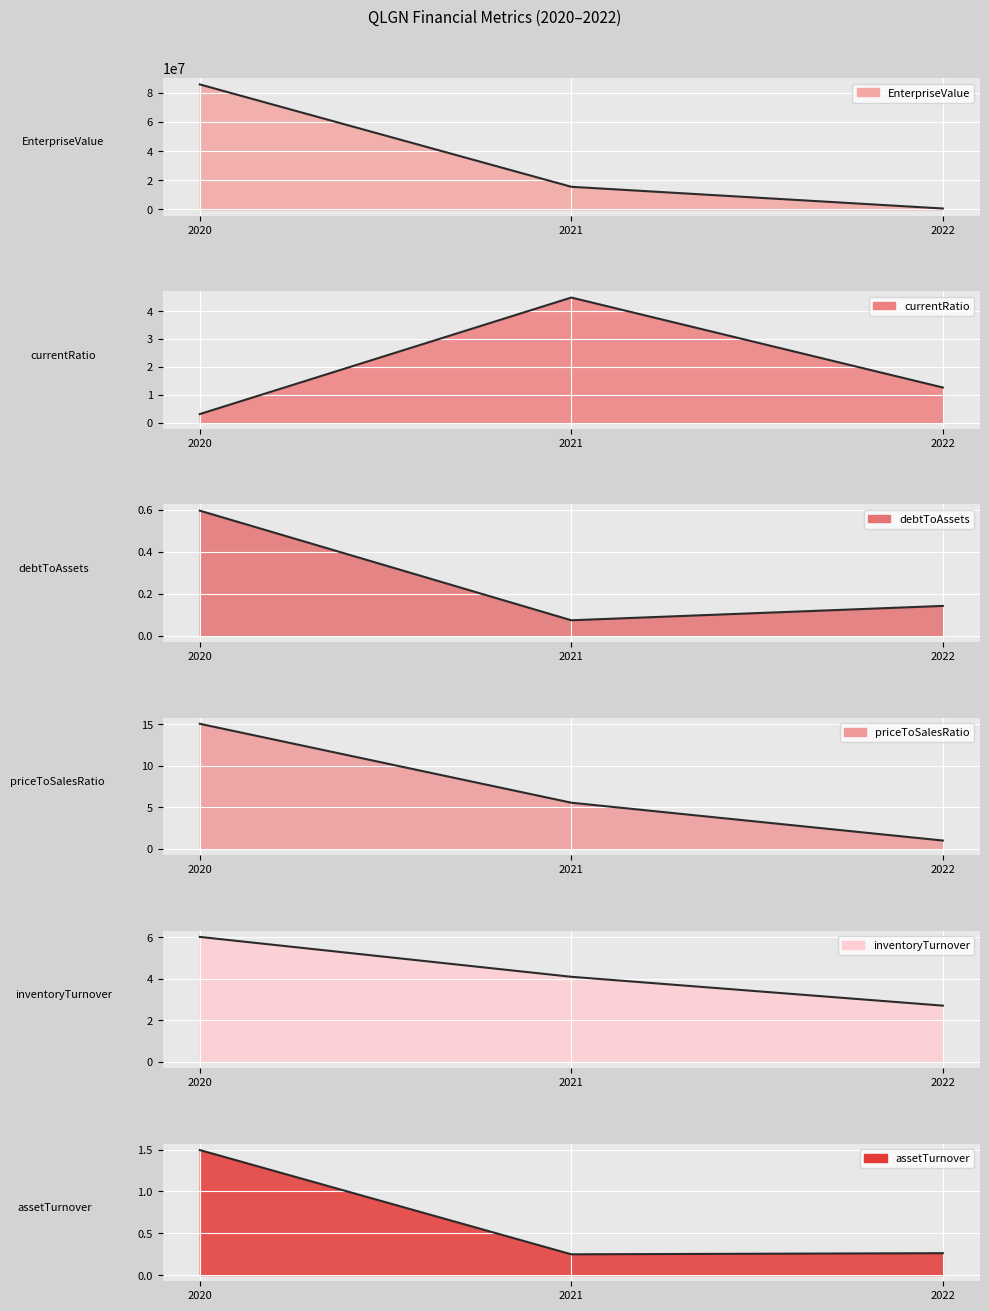

At which label is debtToAssets closest to 0?

2021